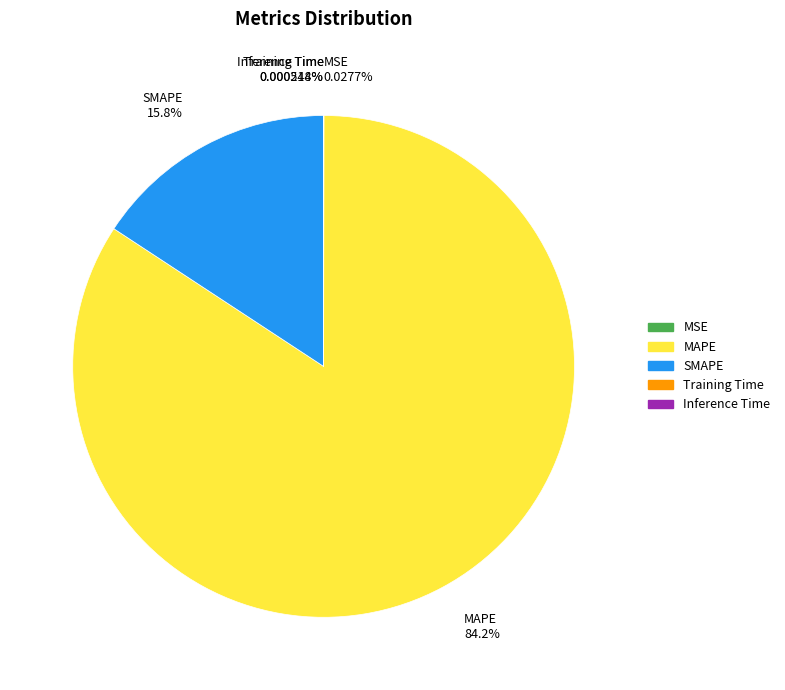

What percentage is NOT represented by SMAPE?

84.2%